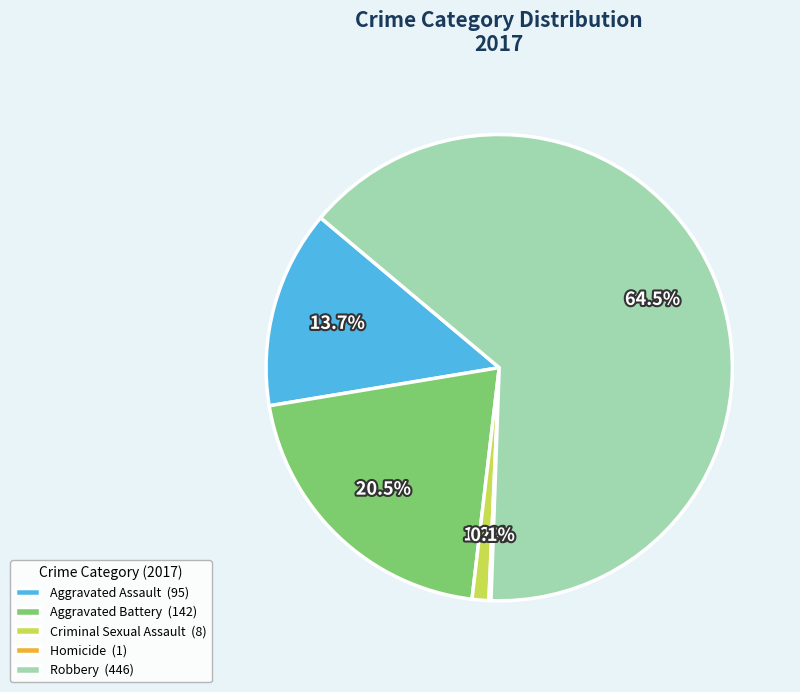

What is the ratio of the value at Aggravated Assault to the value at Aggravated Battery?

0.7